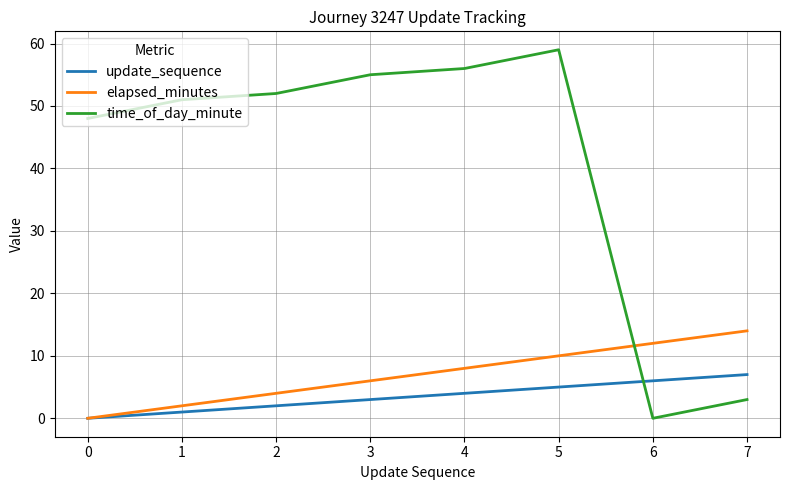

Is it true that update_sequence equals 7 at 7?

True